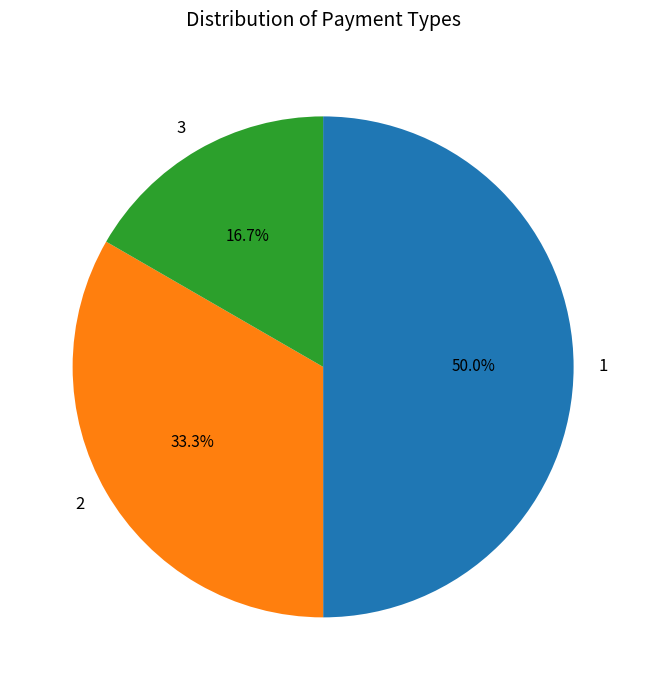

Combined, what portion of the pie is 1 and 3?

66.7%